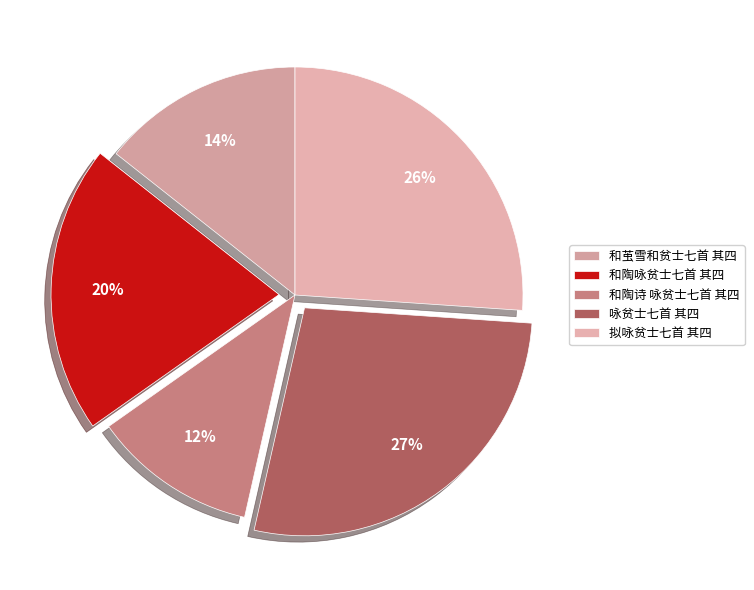

Which slice is the smallest?

和陶诗 咏贫士七首 其四